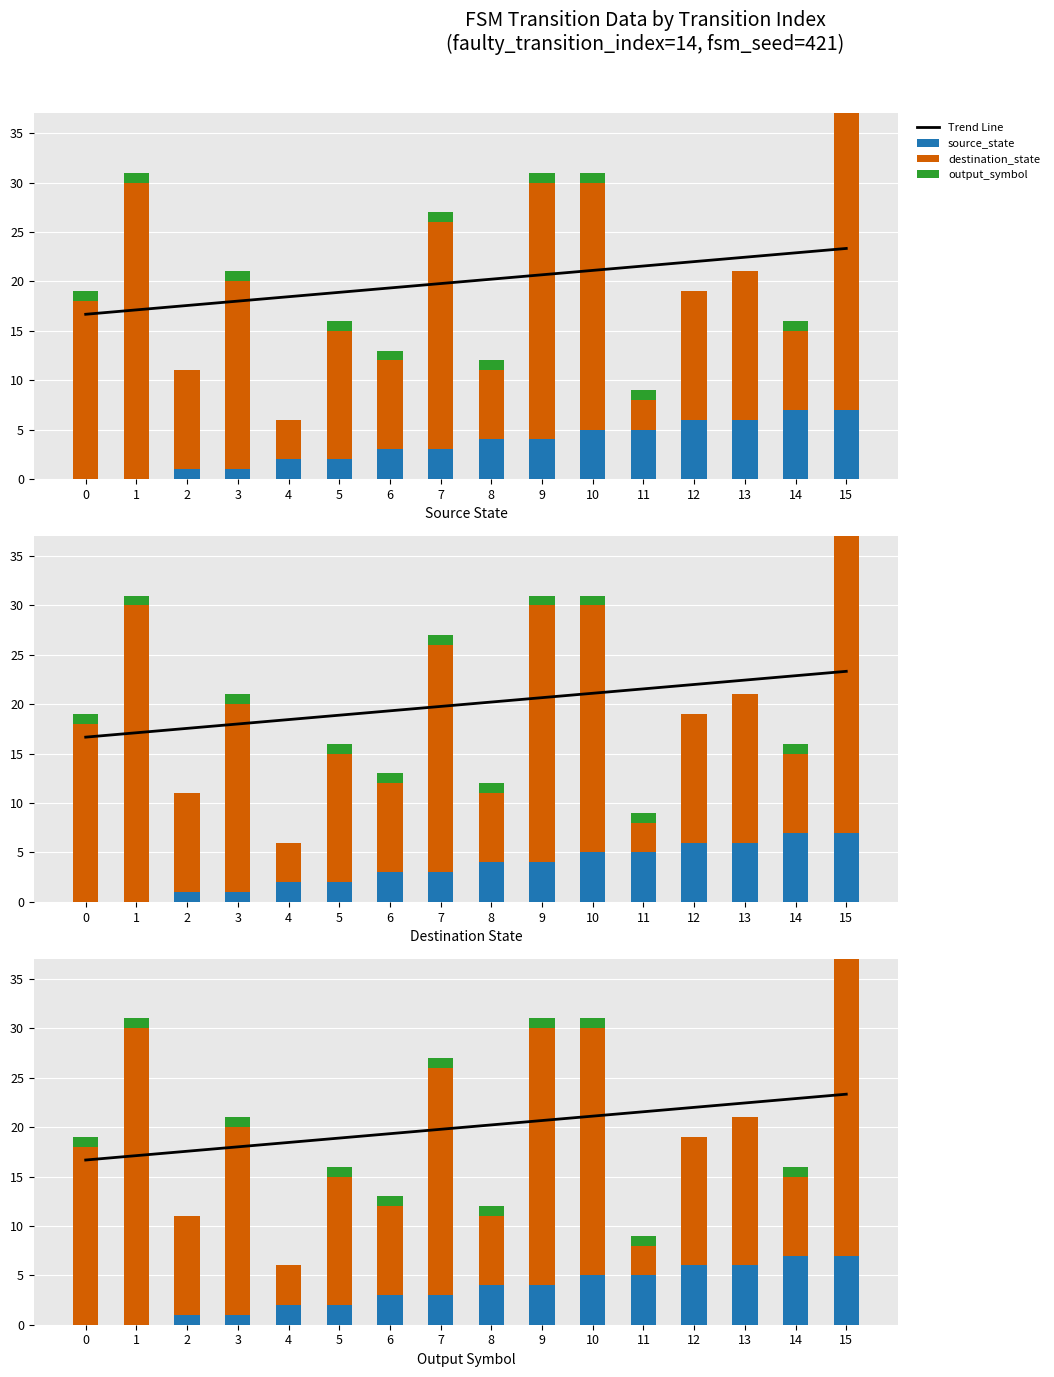

Between 15 and 10, which is larger?

15